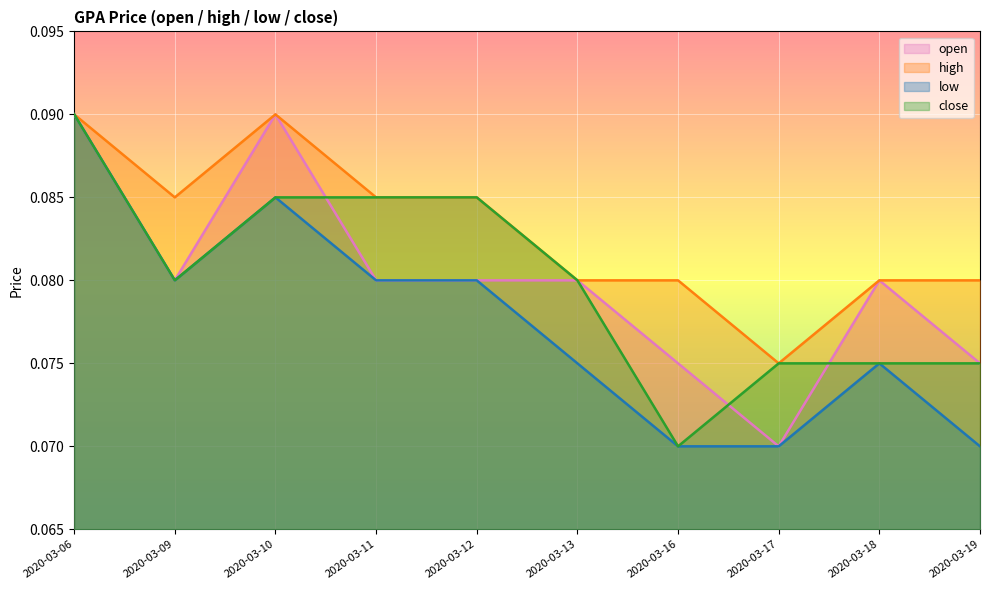

What are all the series names shown in the legend?

open, high, low, close